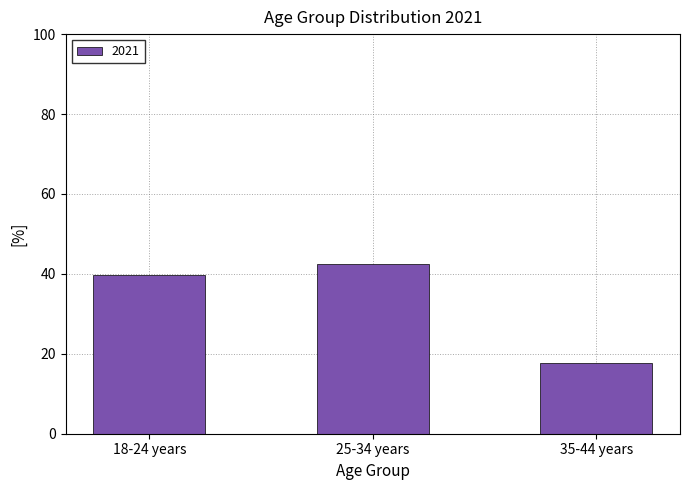

Between 35-44 years and 18-24 years, which is larger?

18-24 years